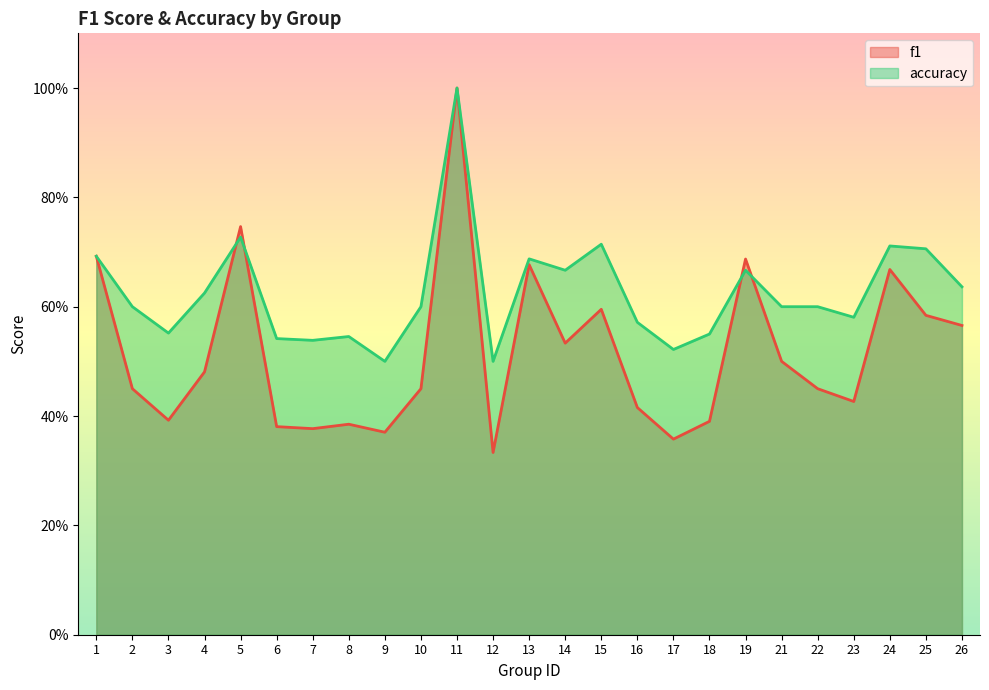

What is the minimum value for accuracy?

0.5